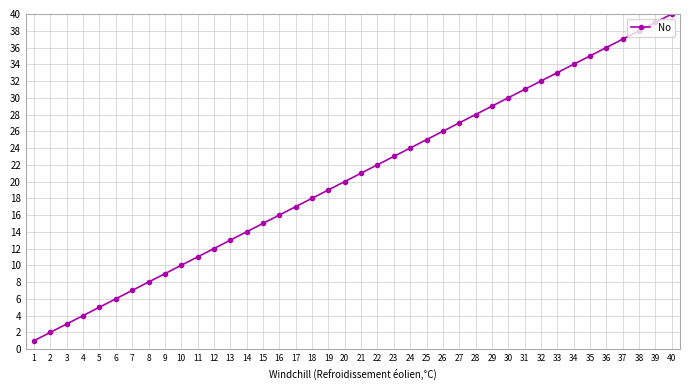

Rank the categories by value from lowest to highest.

1, 2, 3, 4, 5, 6, 7, 8, 9, 10, 11, 12, 13, 14, 15, 16, 17, 18, 19, 20, 21, 22, 23, 24, 25, 26, 27, 28, 29, 30, 31, 32, 33, 34, 35, 36, 37, 38, 39, 40